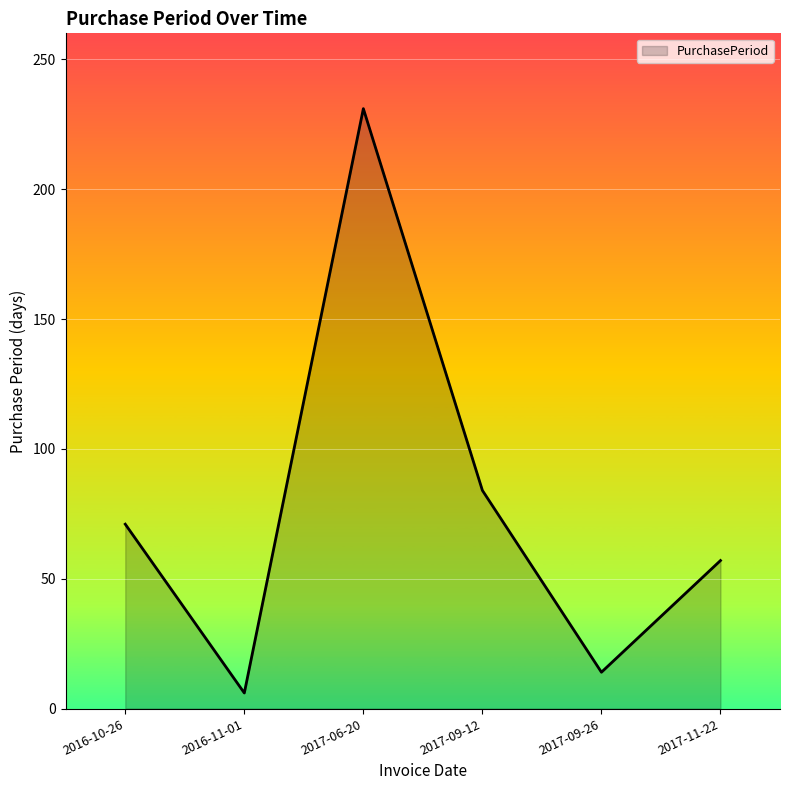

Read the value at 2017-06-20.

231